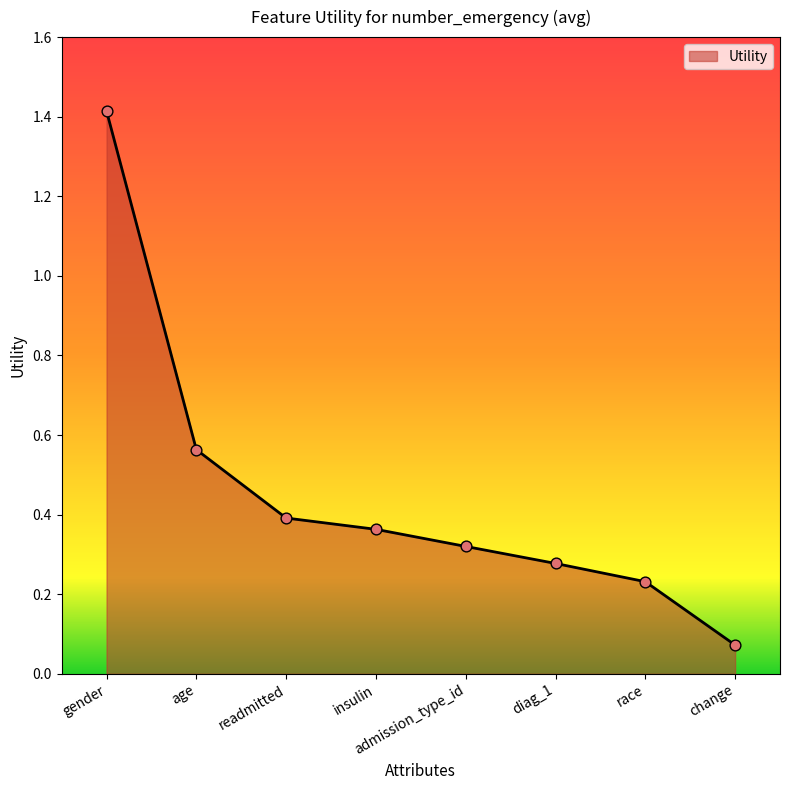

Between diag_1 and admission_type_id, which is larger?

admission_type_id